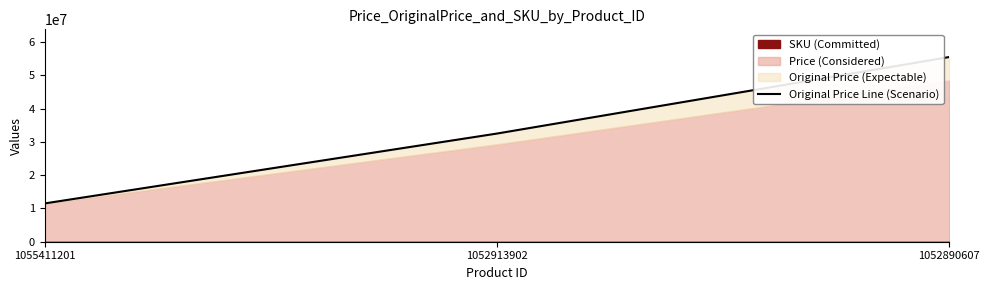

At which label does the data first exceed 32500000?

1052890607